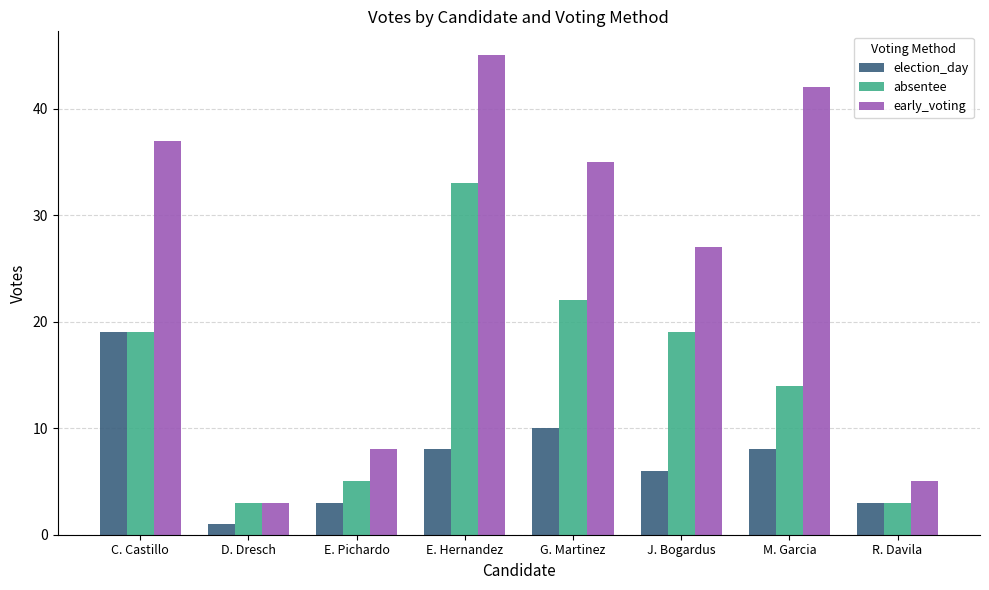

What is the label of the 1st bar from the right?

R. Davila